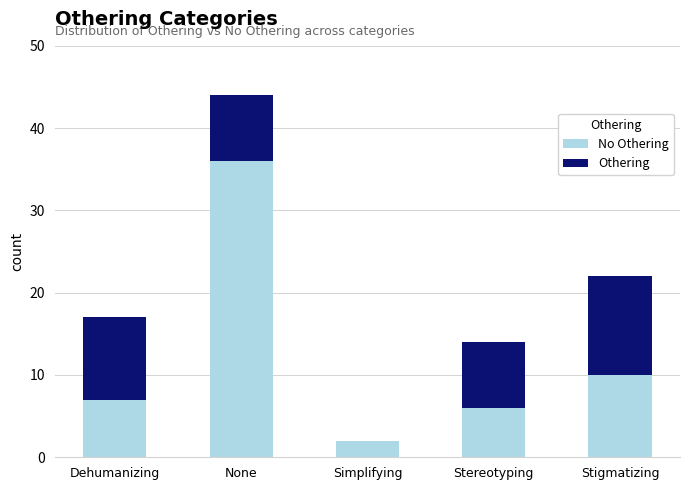

How many data points does each series have?

5